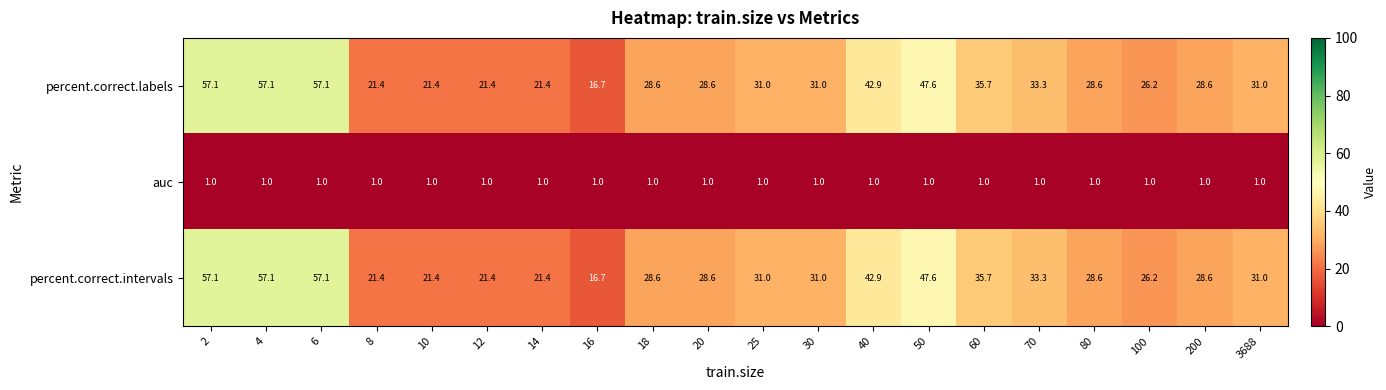

What is the smallest value displayed?

1.0